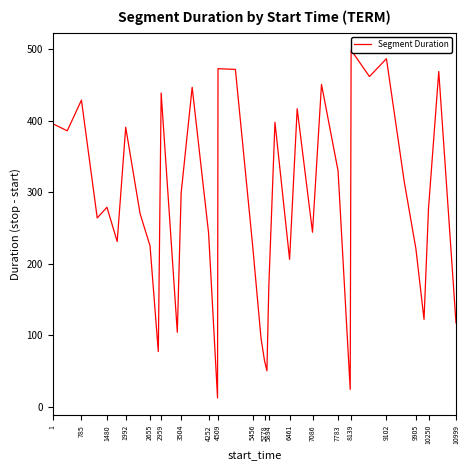

How many values exceed 278?

19